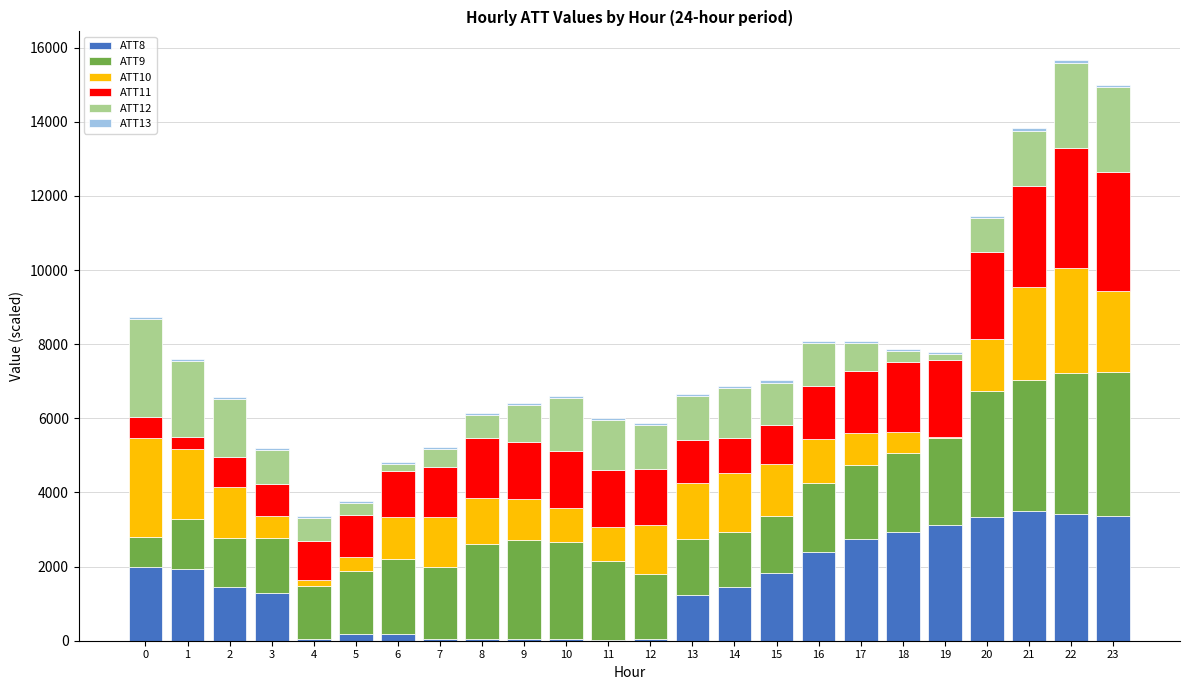

How many data points does each series have?

24